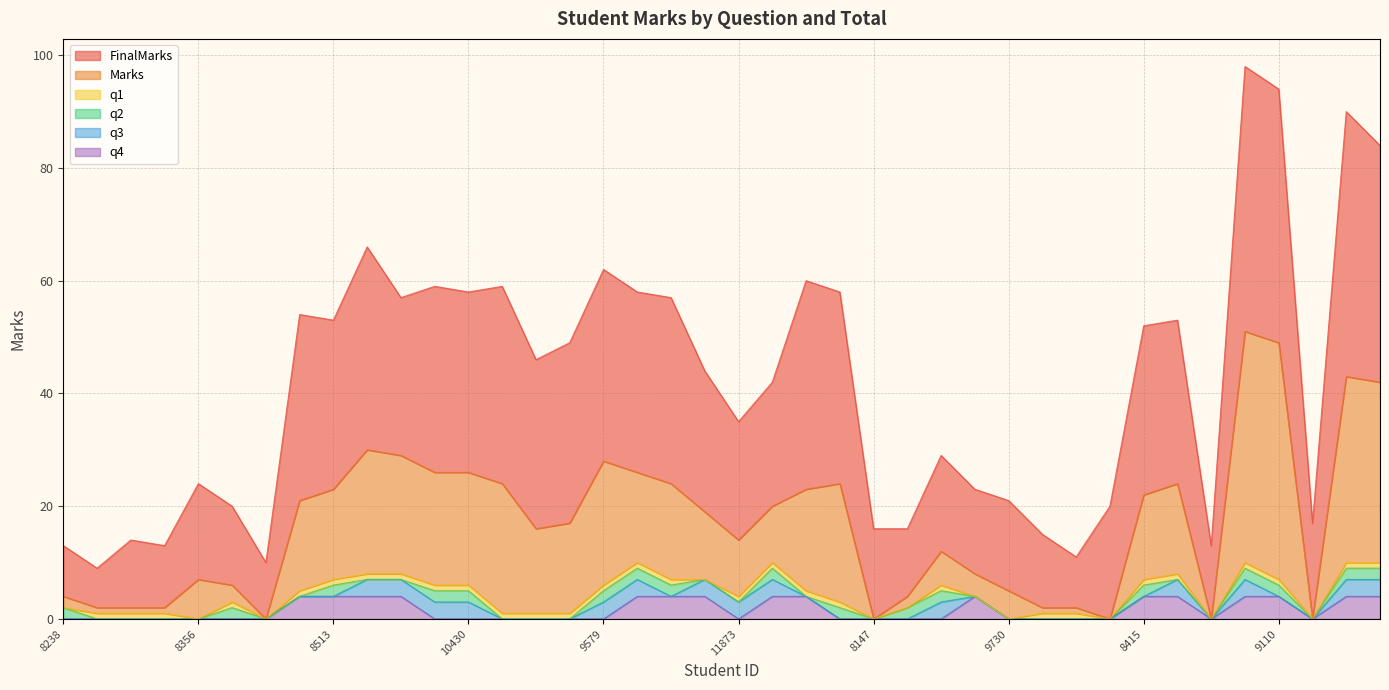

True or false: q4 and Marks cross at least once.

False